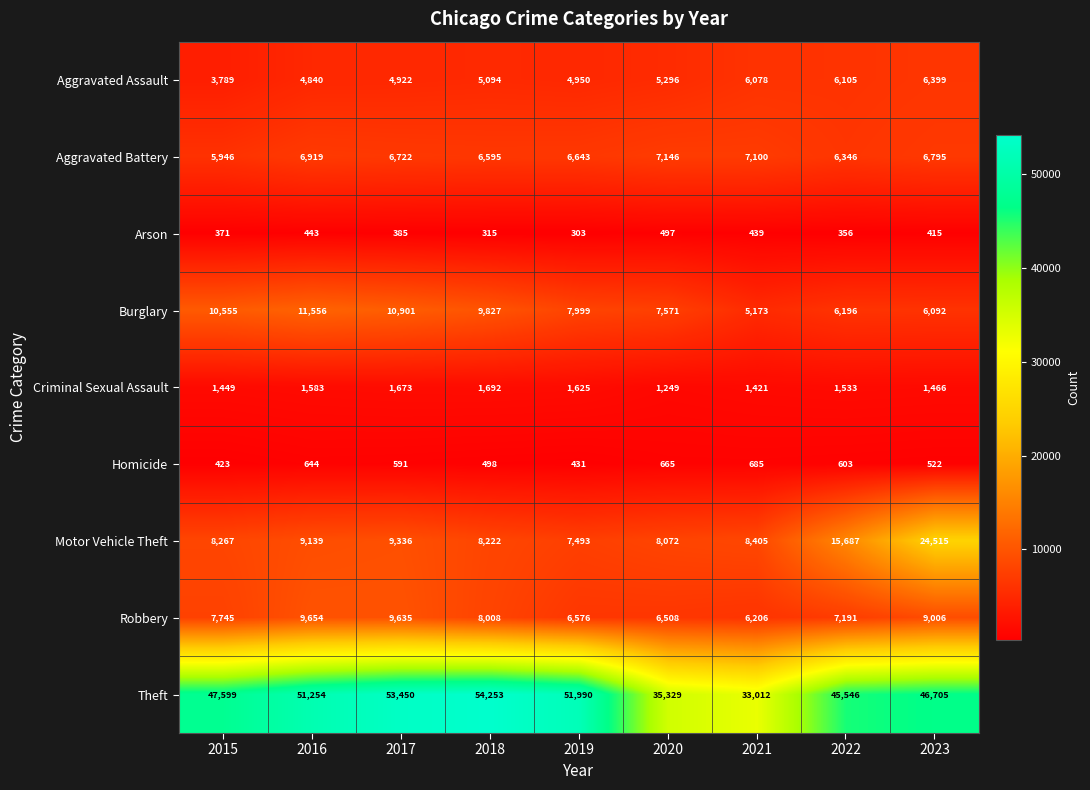

What is the sum of the Motor Vehicle Theft values at 2019 and 2020?

15565